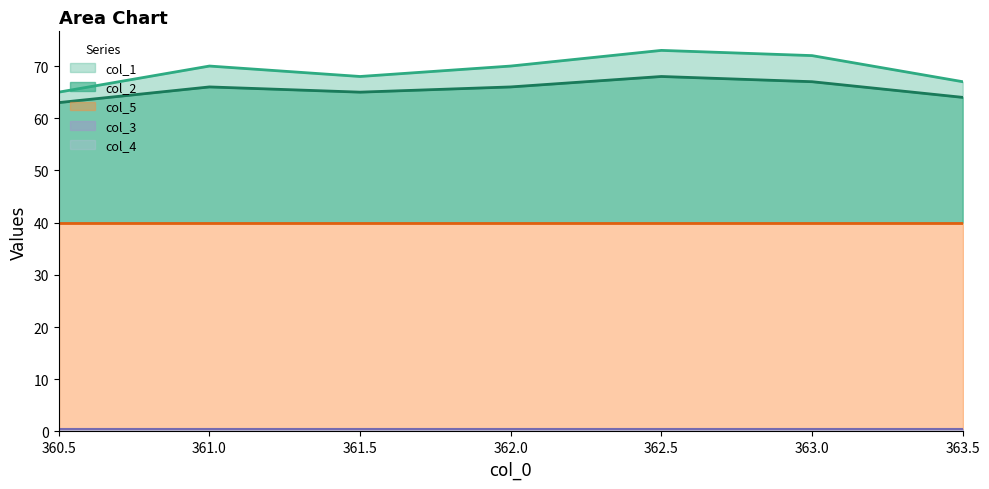

True or false: col_1 and col_4 intersect in this chart.

False